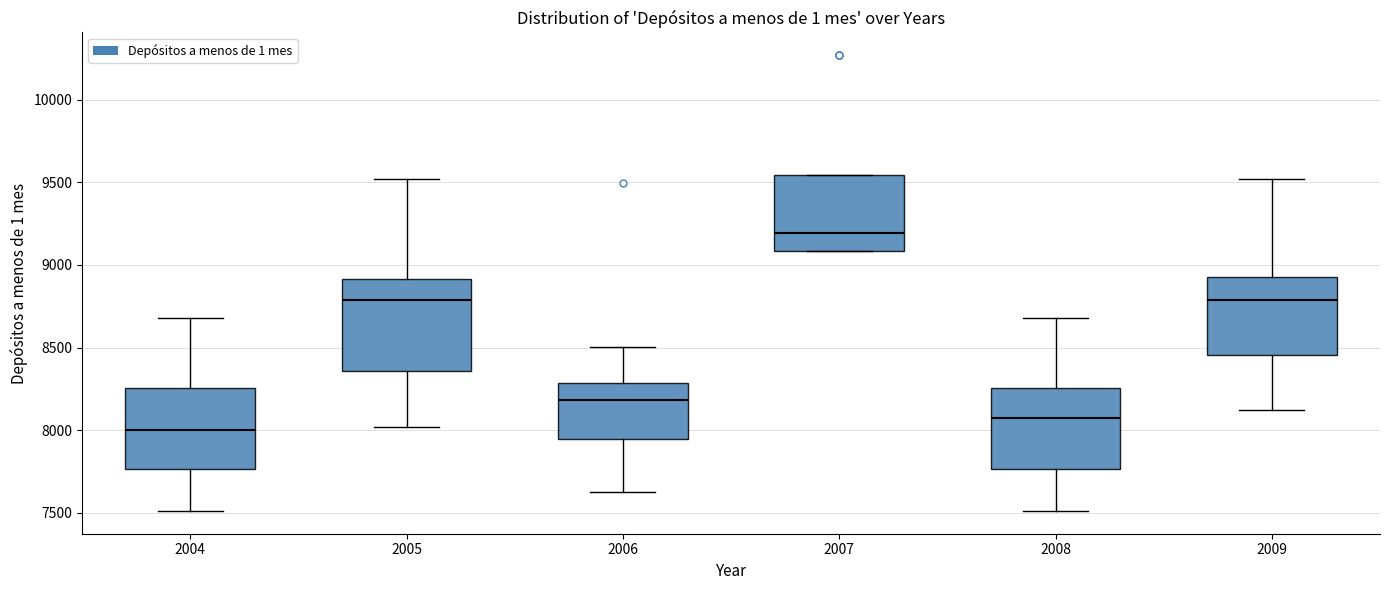

Reading left to right, transcribe this box plot: for each box, give where its median line is, the range the box spans, and where its two whiskers end, as read against the y-axis. The values are not printed on the chart, so give them approximately, as read against the axis.

2004: median 8000, box 7750 to 8250, whiskers 7500 to 8700
2005: median 8800, box 8350 to 8900, whiskers 8000 to 9500
2006: median 8200, box 7950 to 8300, whiskers 7650 to 8500
2007: median 9200, box 9100 to 9550, whiskers 9100 to 9550
2008: median 8100, box 7750 to 8250, whiskers 7500 to 8700
2009: median 8800, box 8450 to 8950, whiskers 8100 to 9500